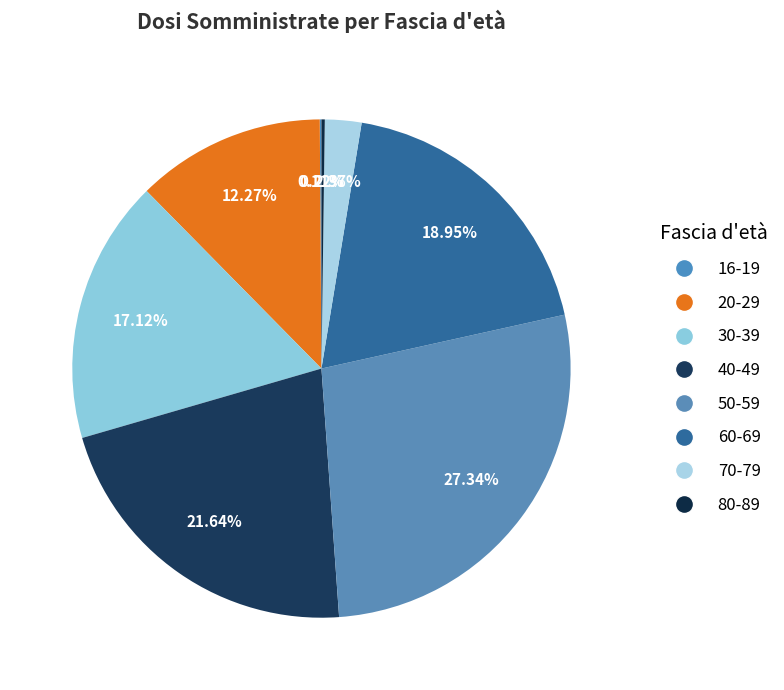

Which slice is the smallest?

16-19